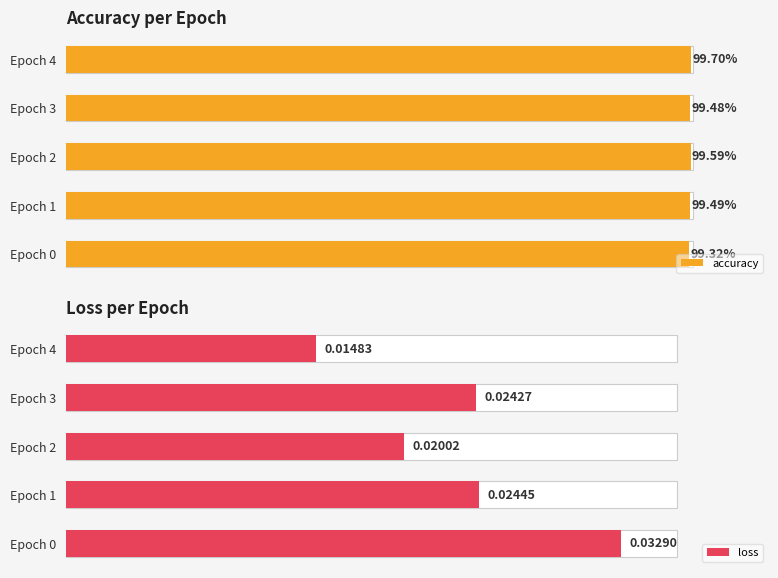

What is the difference between the highest and lowest values at Epoch 4?

1.0